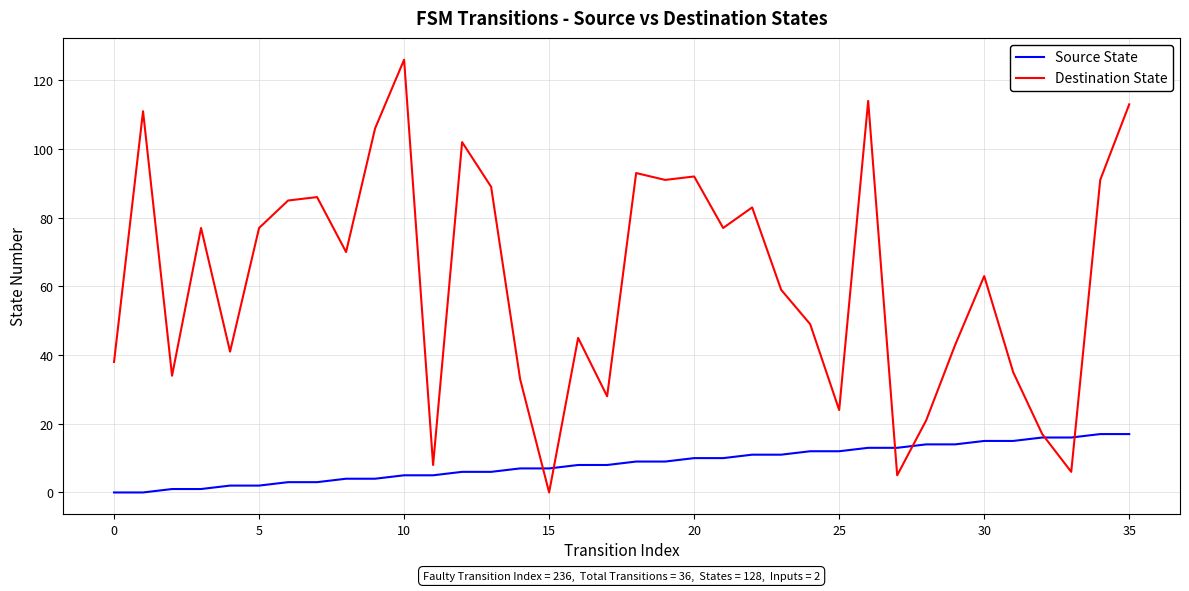

What is the greatest value displayed?

126